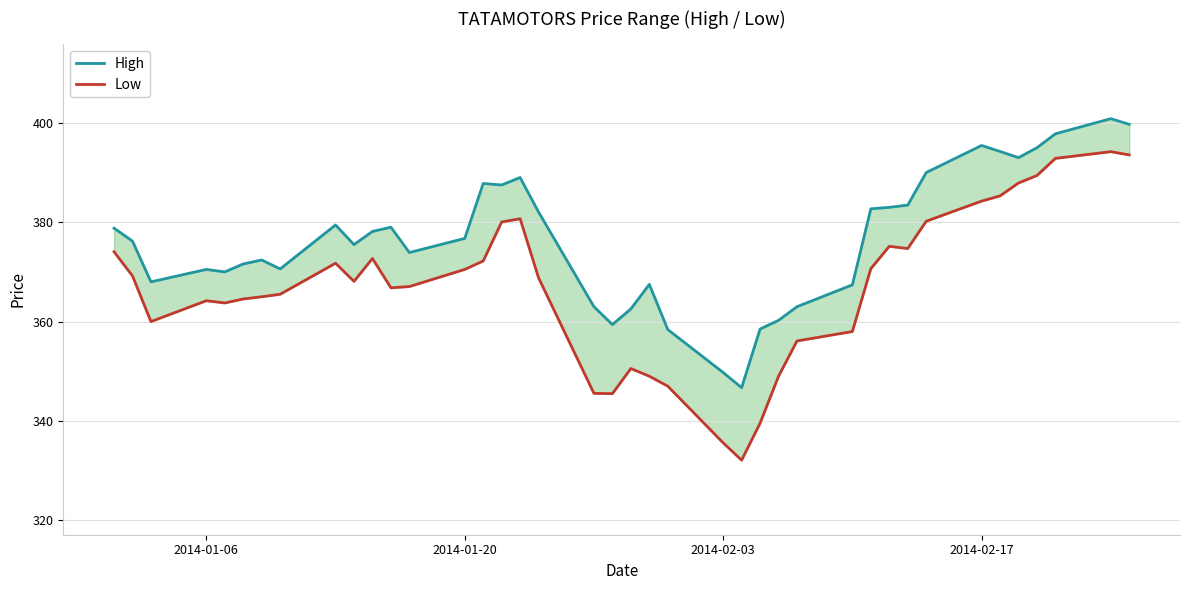

What is the sum of all High values?

15058.9